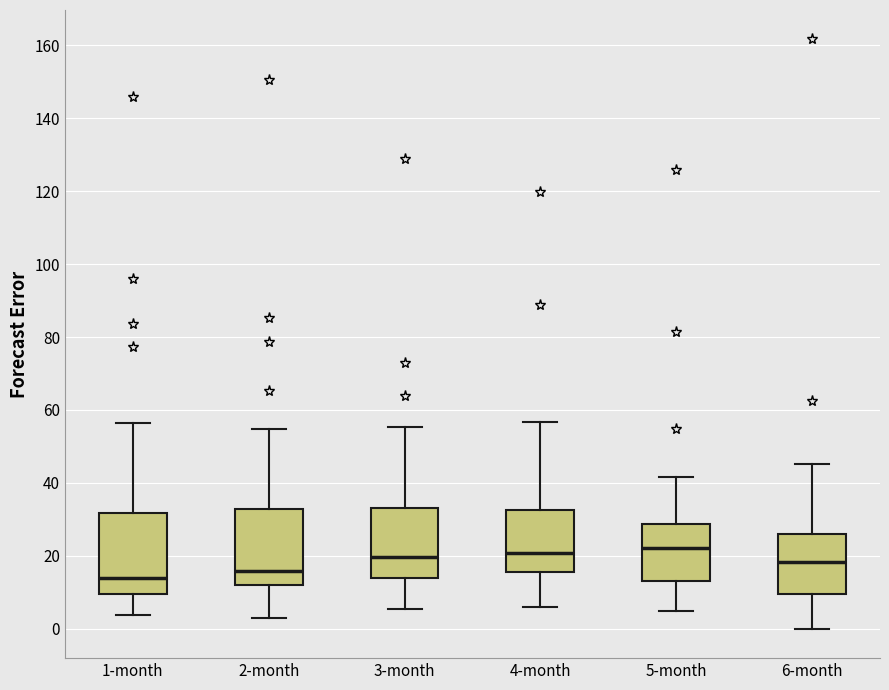

Reading left to right, read every box against the y-axis: the position of its median line, the range the box covers, and the ends of its whiskers. The values are not printed on the chart, so give them approximately, as read against the axis.

1-month: median 14, box 10 to 32, whiskers 4 to 56
2-month: median 16, box 12 to 32, whiskers 2 to 54
3-month: median 20, box 14 to 34, whiskers 6 to 56
4-month: median 20, box 16 to 32, whiskers 6 to 56
5-month: median 22, box 14 to 28, whiskers 4 to 42
6-month: median 18, box 10 to 26, whiskers 0 to 46